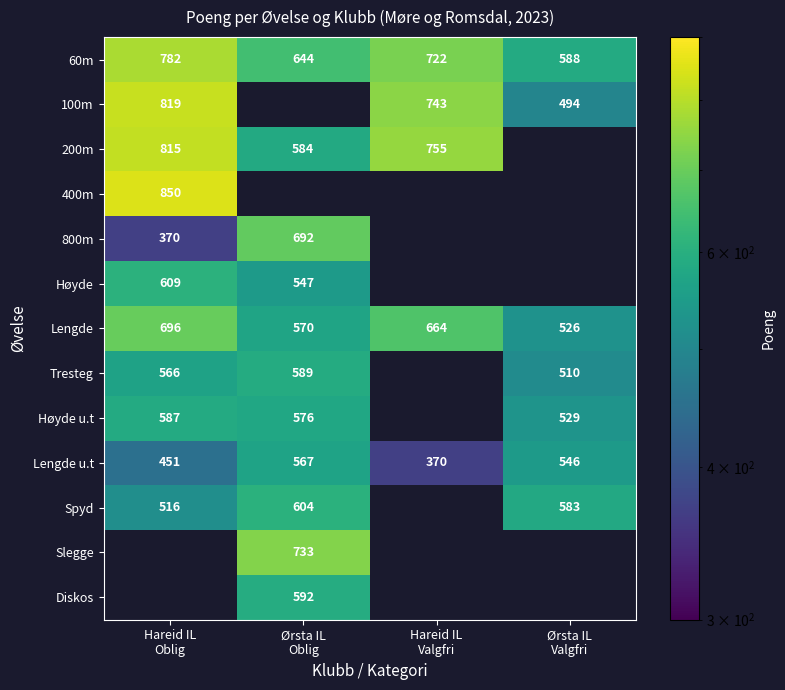

What is the sum of all 60m values?

2736